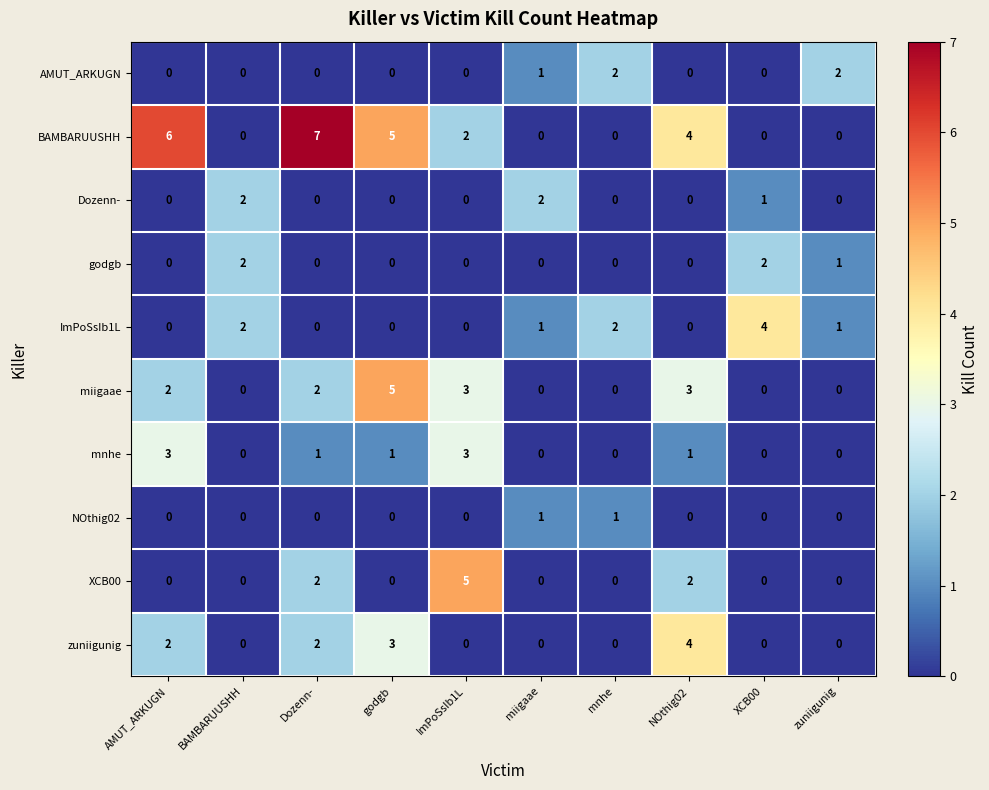

Which series has the largest range (max minus min)?

BAMBARUUSHH